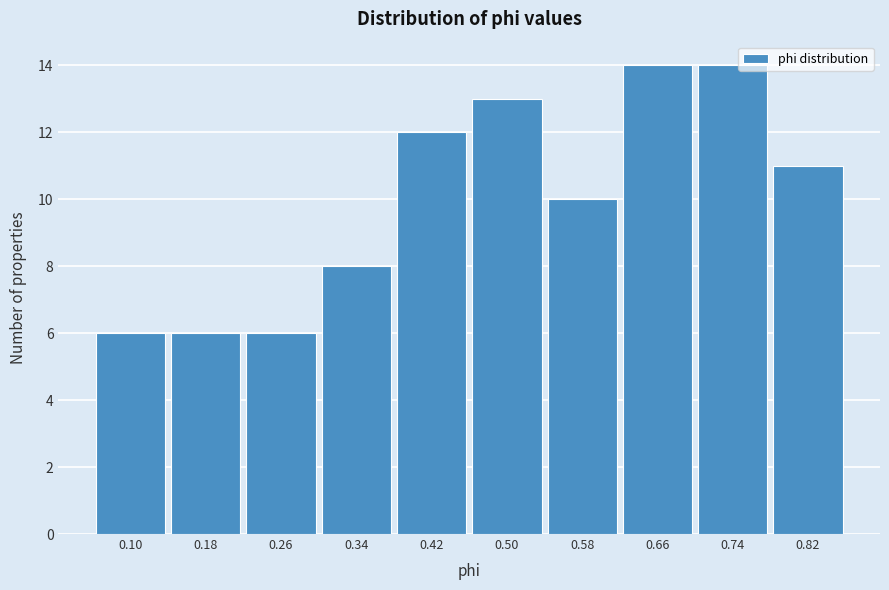

Reading left to right, extract all data points from this chart.

6	6	6	8	12	13	10	14	14	11